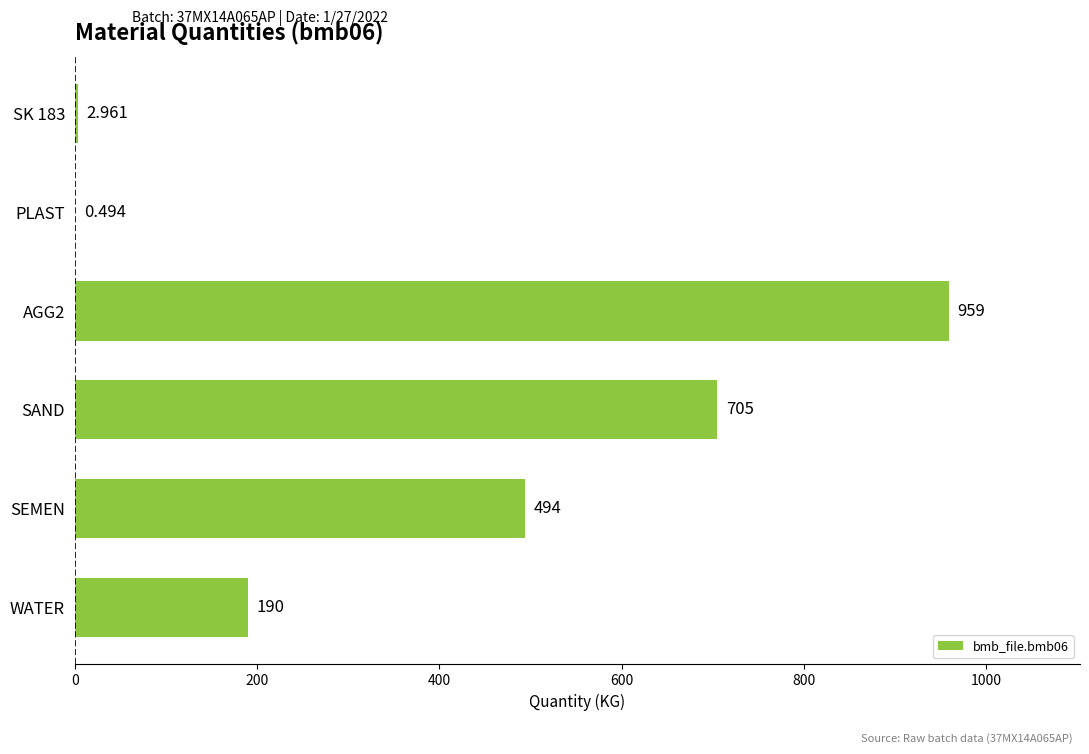

What is the sum of all values?

2351.5